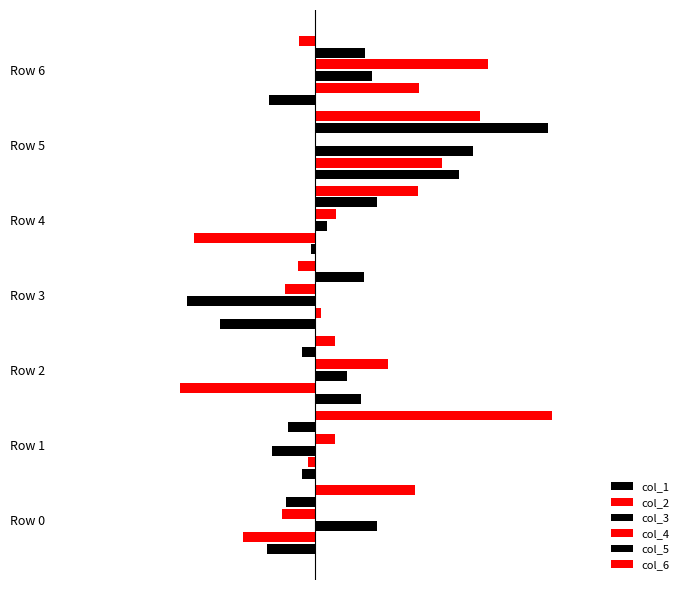

Which series has the largest range (max minus min)?

col_3